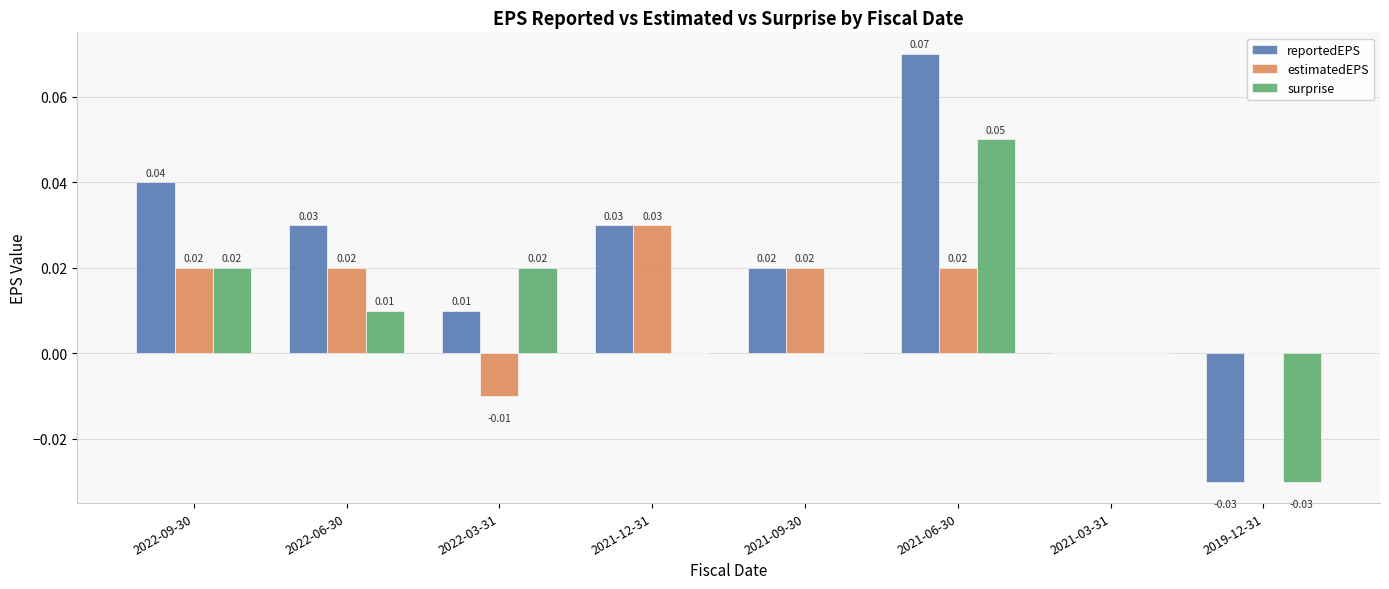

At which category is the sum across all series the highest?

2021-06-30